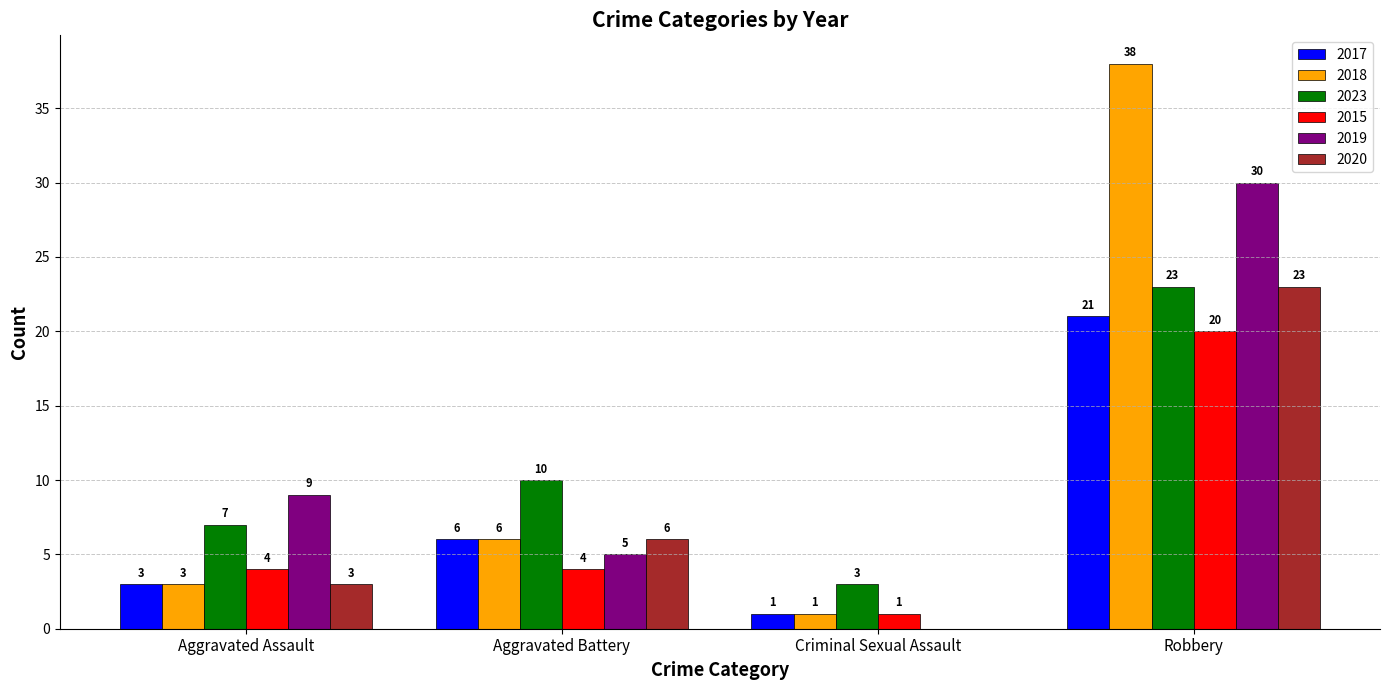

How many groups of bars are there?

4